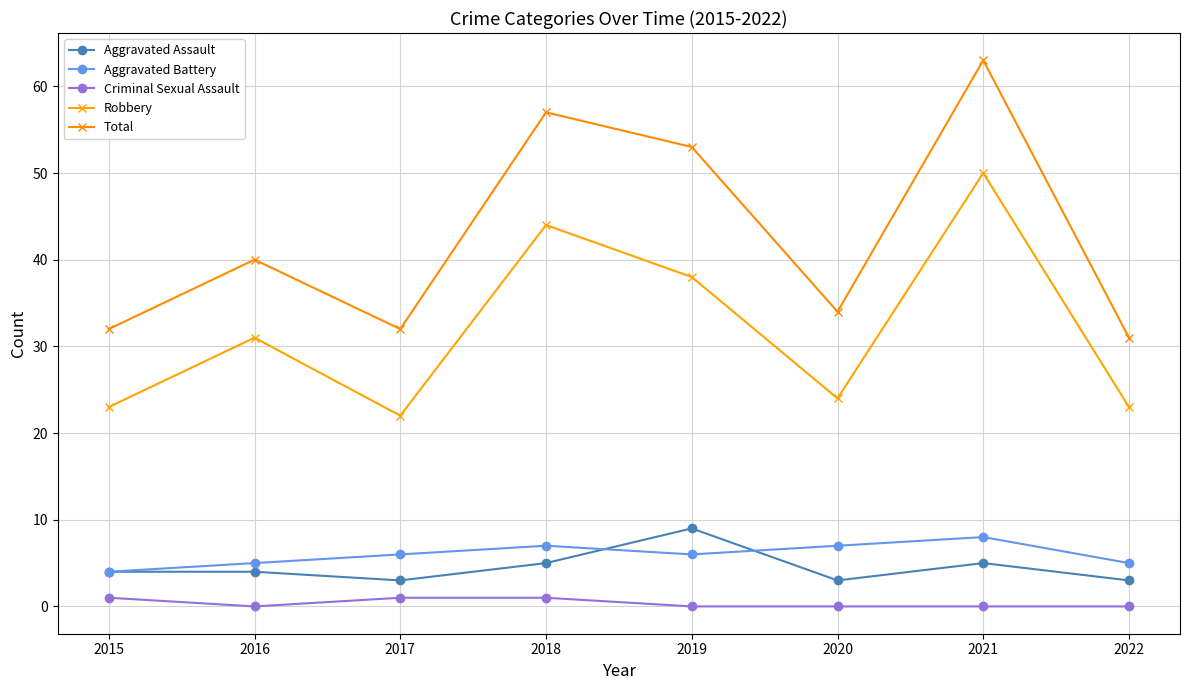

In Aggravated Battery, how many points are lower than both neighbors (excluding endpoints)?

1